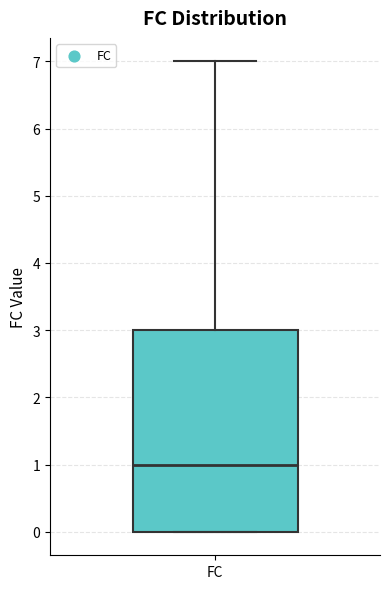

Where is the lower edge of the box for FC on the y-axis? The values are not printed on the chart, so give them approximately, as read against the axis.

0